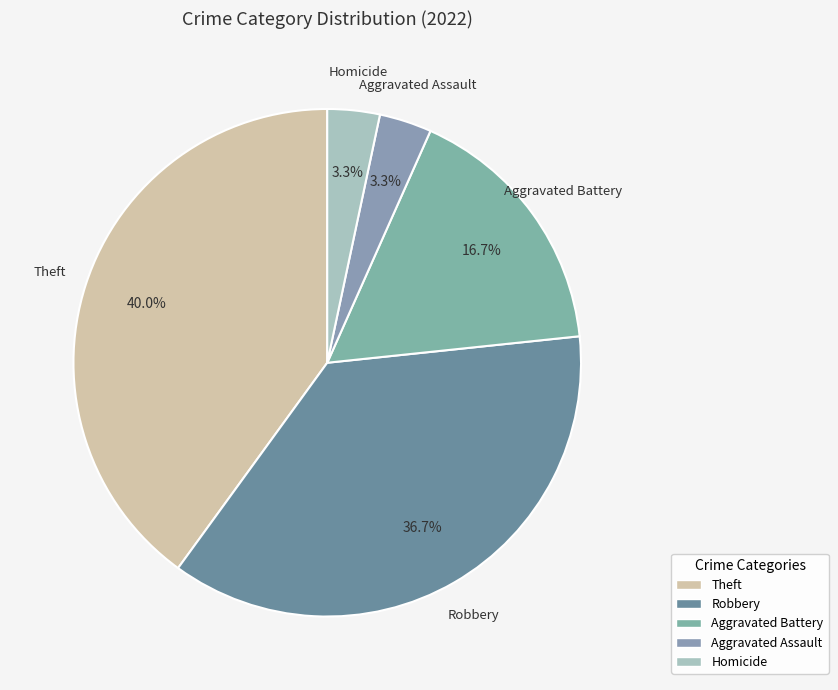

Is there a majority slice in this chart?

No